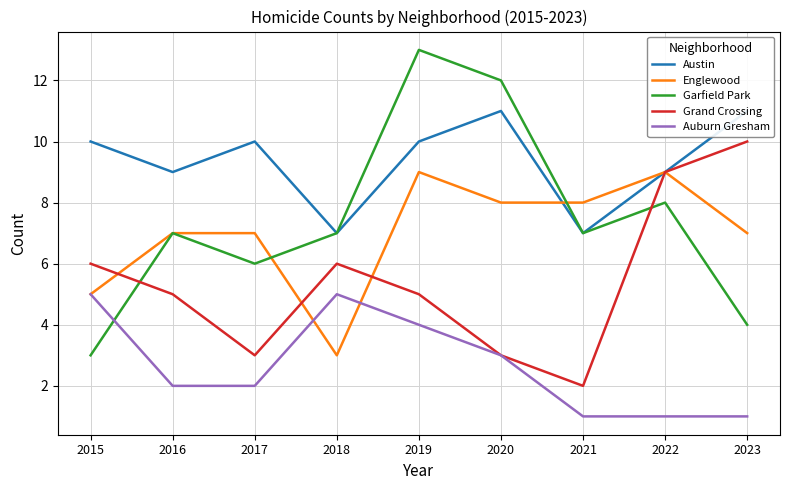

At 2015, list the series in order from smallest to largest.

Garfield Park, Englewood, Auburn Gresham, Grand Crossing, Austin